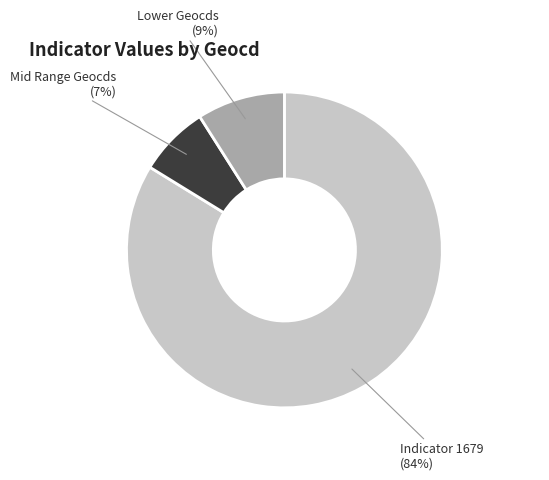

Is there any slice that represents more than half of the pie?

Yes